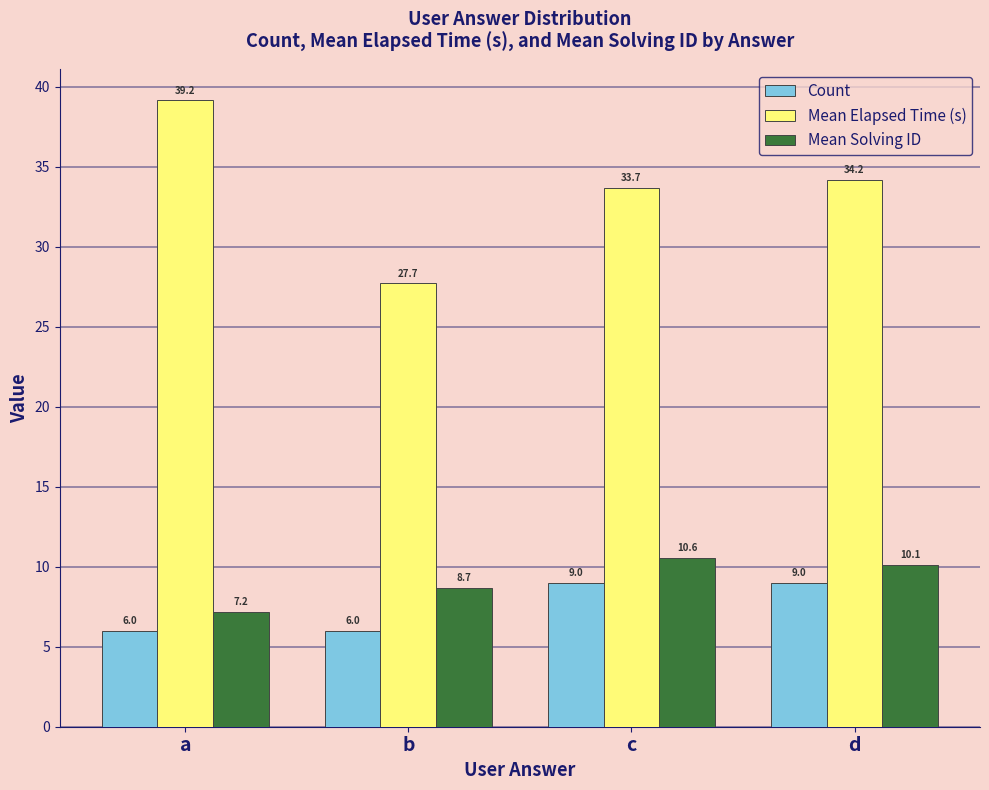

At which label does Mean Elapsed Time (s) reach its peak?

a